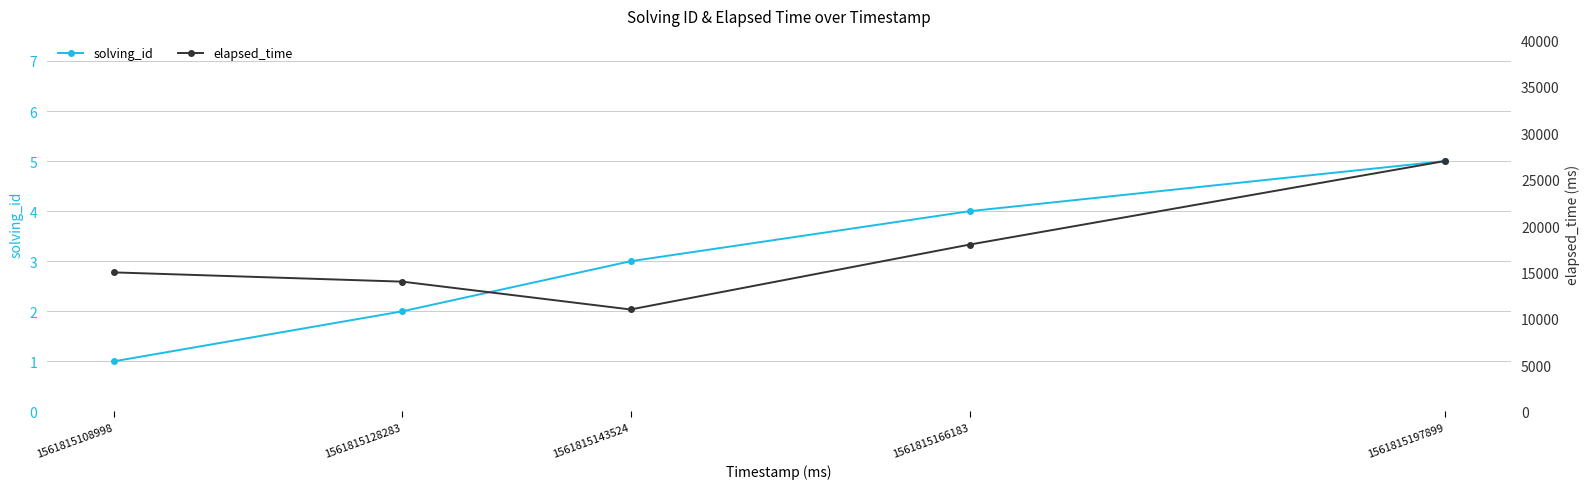

What is the value of the solving_id point at the 5th from the left?

5